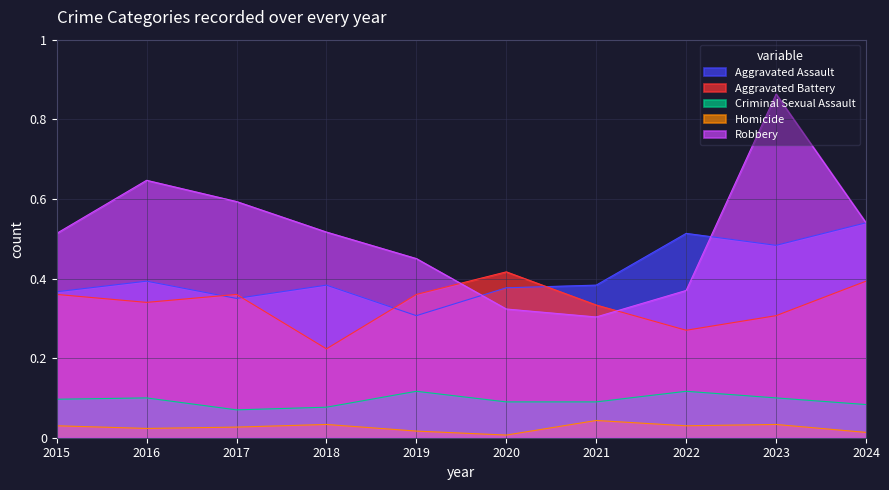

True or false: Criminal Sexual Assault and Robbery intersect in this chart.

False